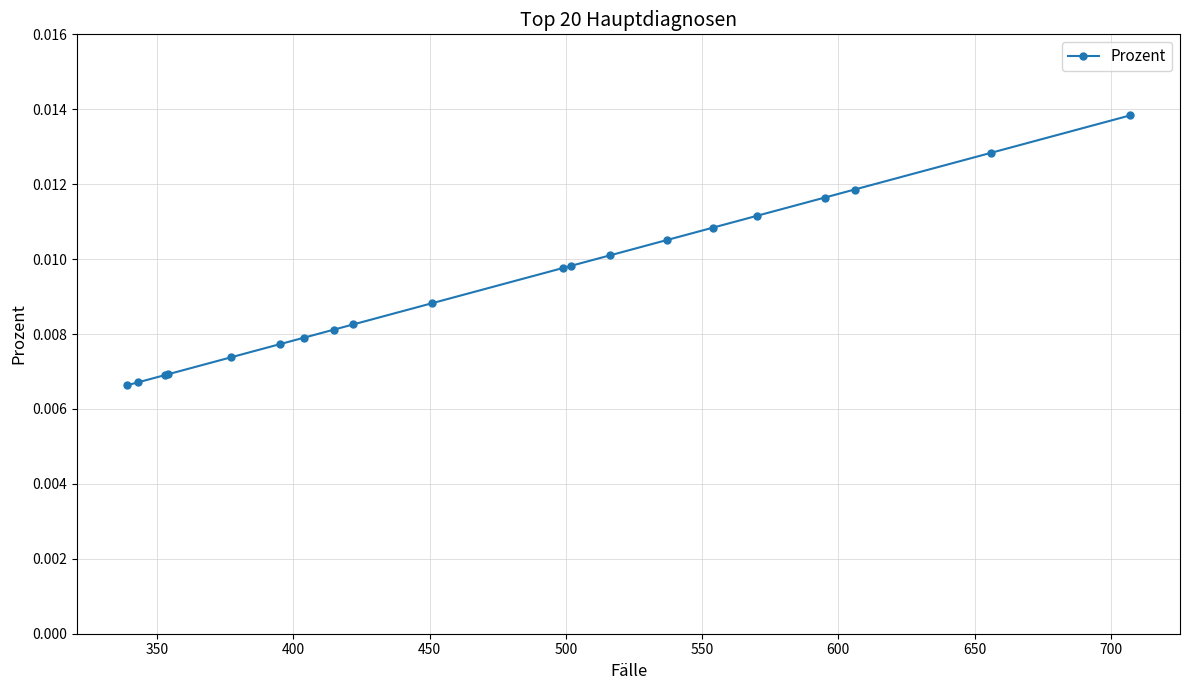

Does the chart have visible grid lines?

Yes